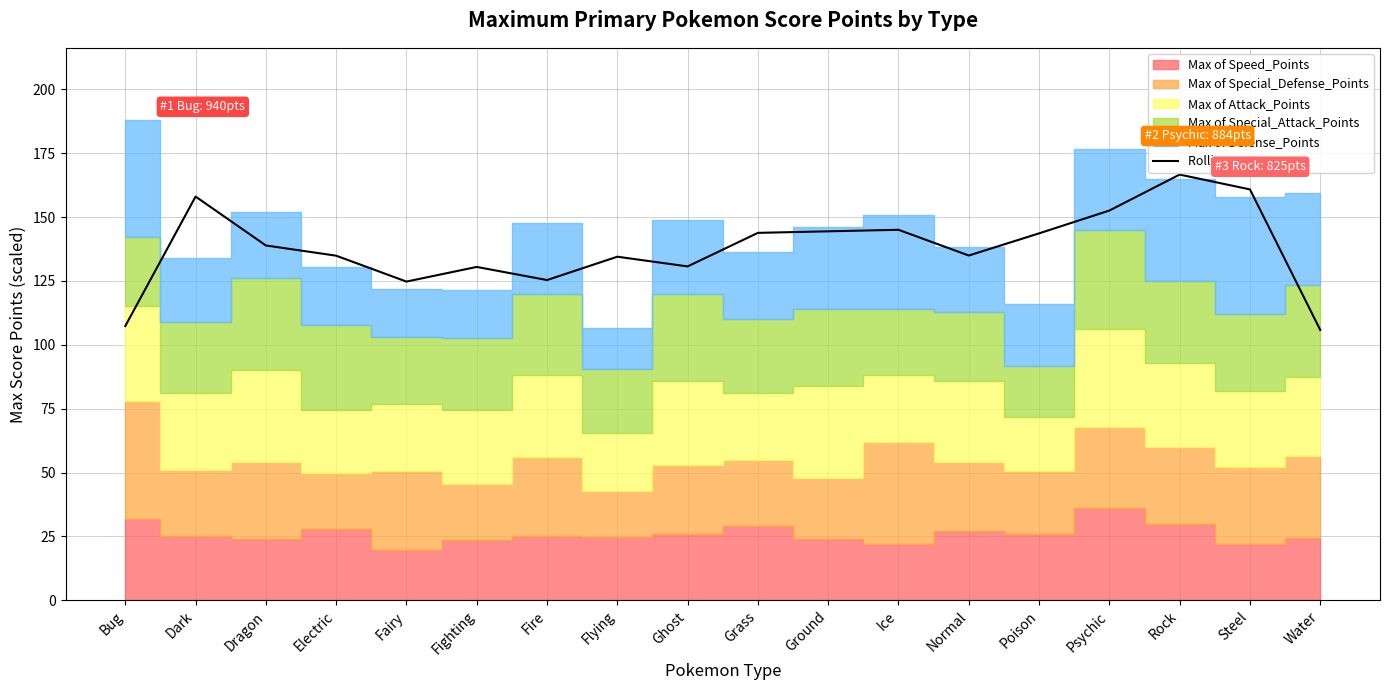

Reading left to right, what are all the values shown in this chart?

107.3	158.0	138.9	134.9	124.7	130.5	125.3	134.5	130.7	143.8	144.4	145.0	134.9	143.6	152.5	166.6	160.8	105.8